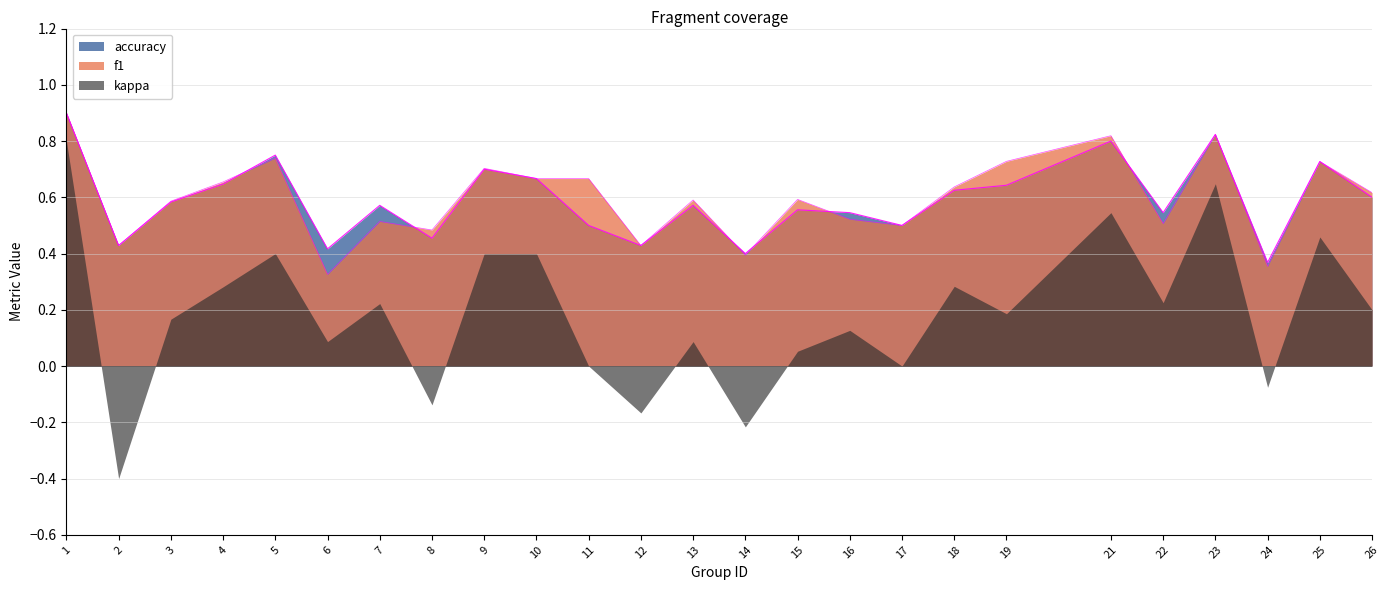

What are all the series names shown in the legend?

accuracy, f1, kappa